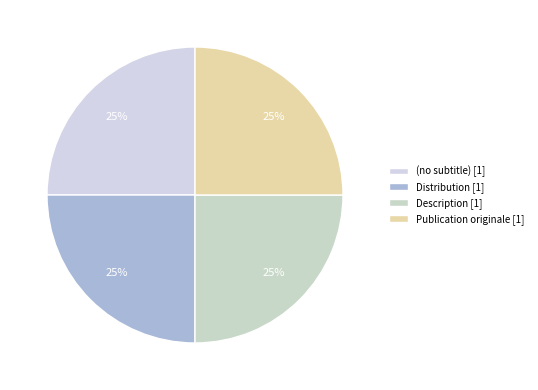

Which slice is the largest?

Publication originale